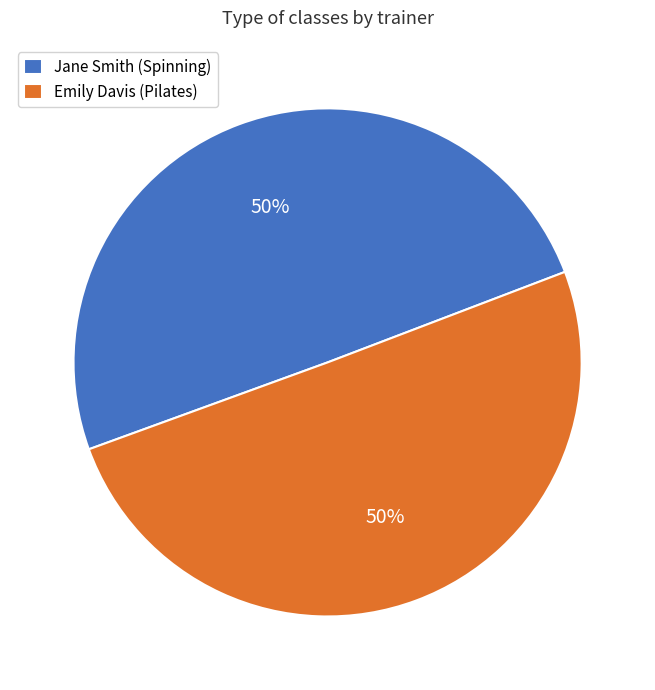

Do Emily Davis (Pilates) and Jane Smith (Spinning) together represent more than half of the pie?

Yes